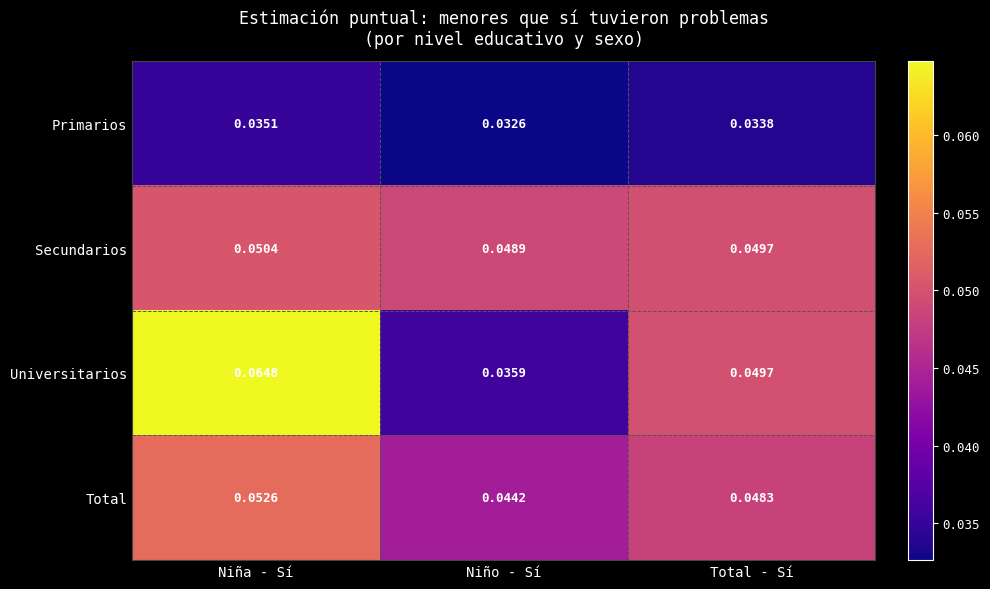

Which label corresponds to the smallest value in the chart?

Niño - Sí